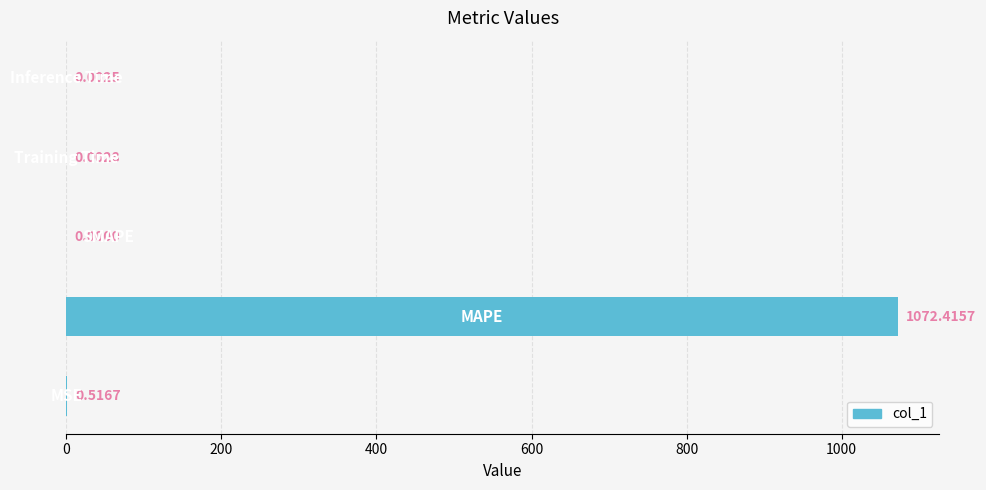

What is the sum of all values?

1072.9